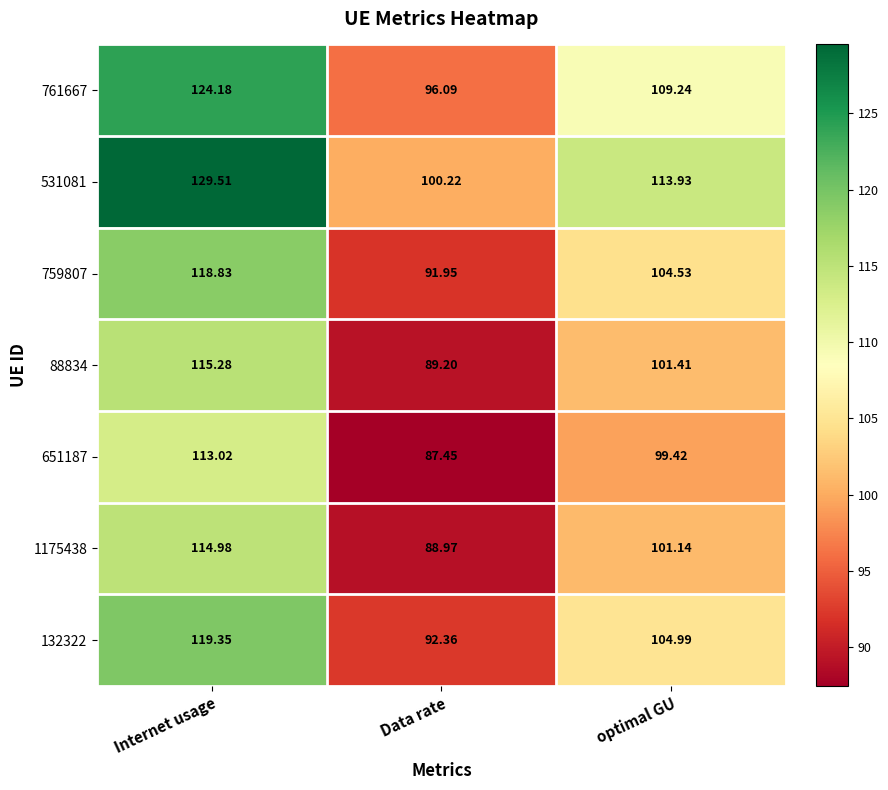

Is the value of 761667 at optimal GU greater than the value of 759807 at optimal GU?

Yes